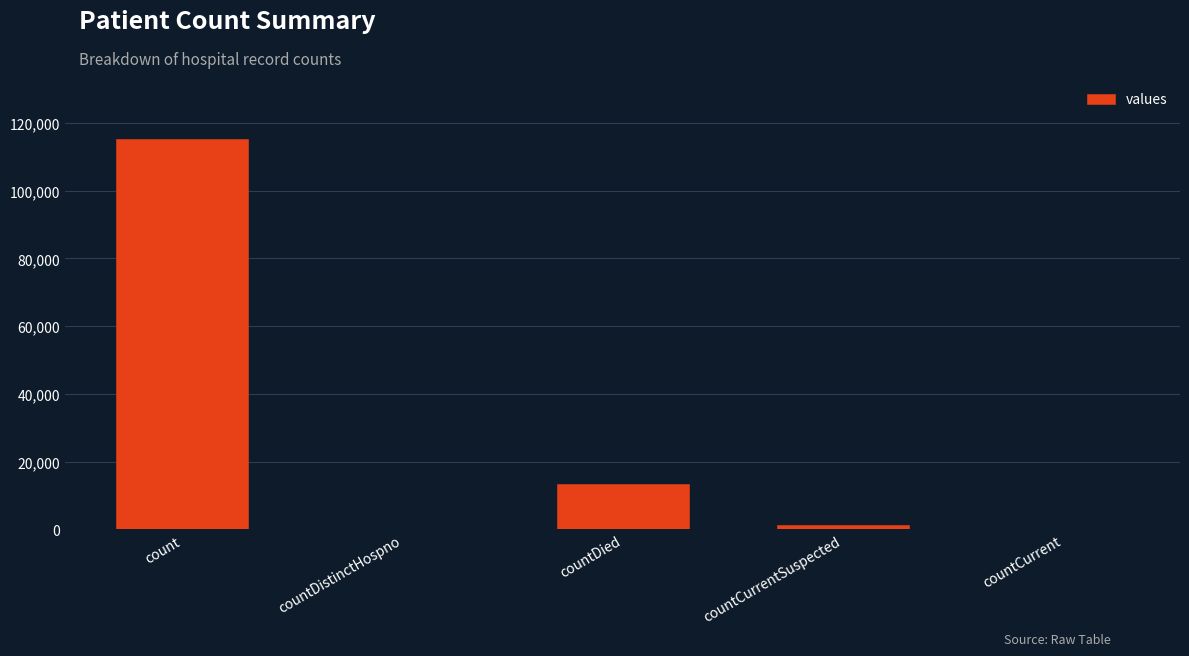

Which has a higher value, countDied or count?

count